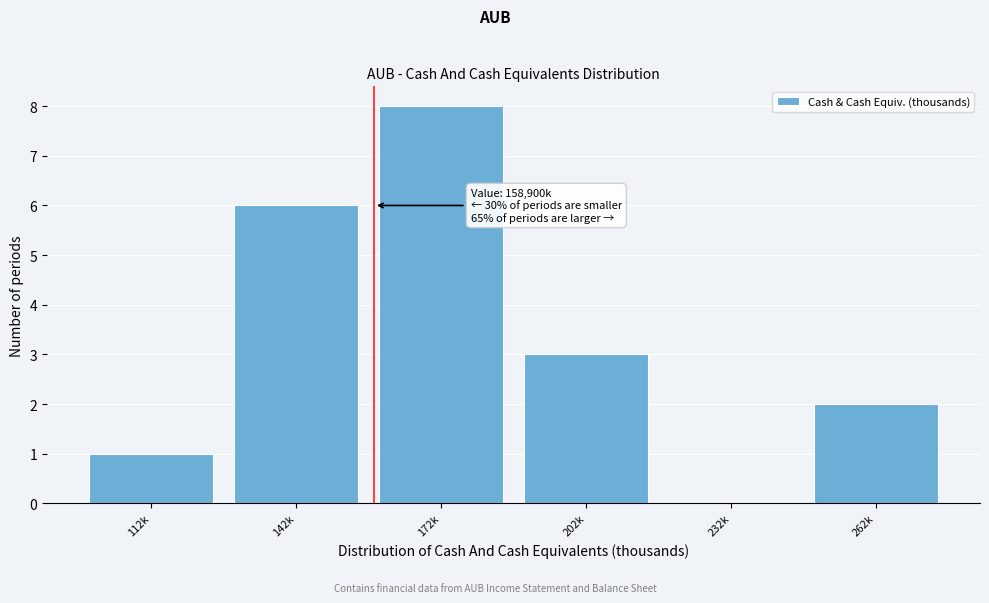

Reading left to right, what are all the values shown in this chart?

112k=1	142k=6	172k=8	202k=3	232k=0	262k=2